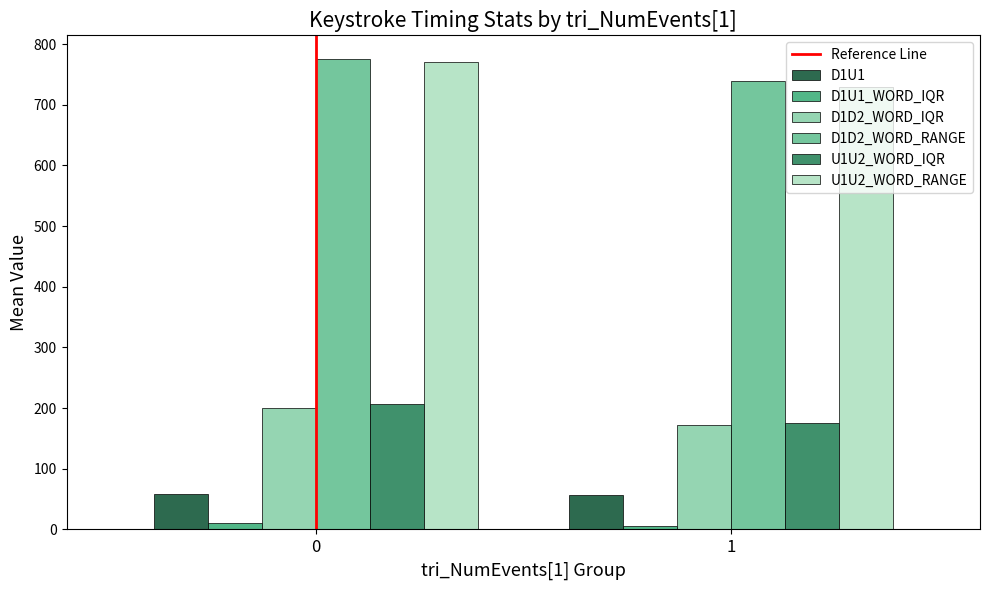

The D1U1_WORD_IQR series shows 9.9 at 0. True or false?

True